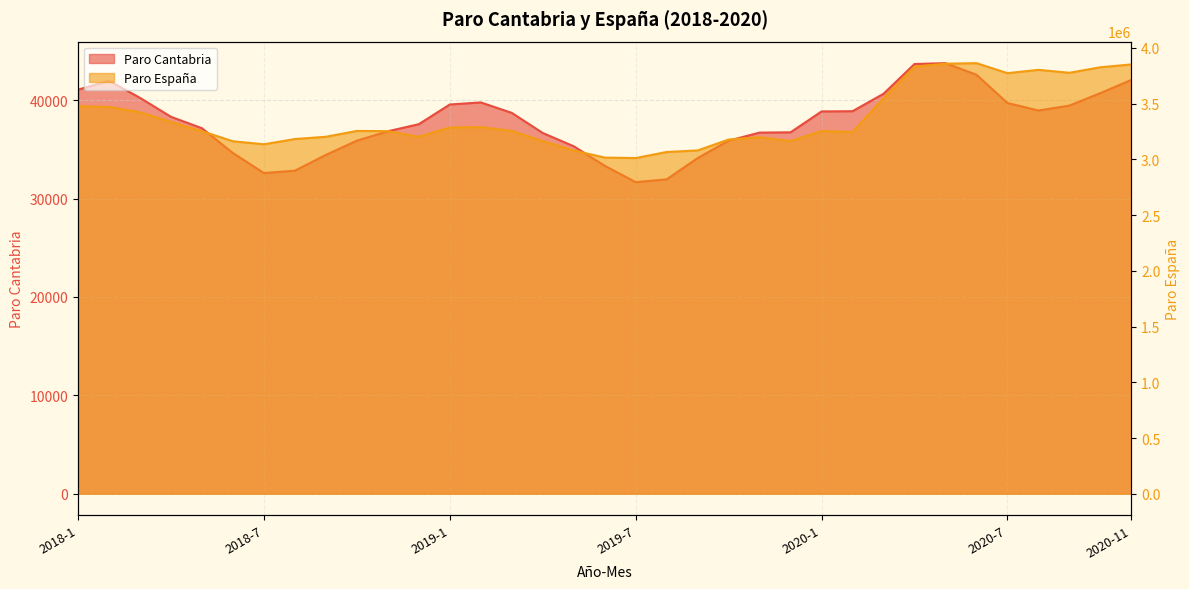

Reading left to right, what are all the values shown in this chart?

Paro Cantabria: 2018-1=41062	2018-2=41961	2018-3=40229	2018-4=38305	2018-5=37141	2018-6=34620	2018-7=32589	2018-8=32830	2018-9=34432	2018-10=35882	2018-11=36835	2018-12=37553	2019-1=39556	2019-2=39765	2019-3=38704	2019-4=36658	2019-5=35311	2019-6=33328	2019-7=31665	2019-8=31948	2019-9=34111	2019-10=35877	2019-11=36699	2019-12=36729	2020-1=38850	2020-2=38873	2020-3=40642	2020-4=43669	2020-5=43756	2020-6=42578	2020-7=39707	2020-8=38944	2020-9=39444	2020-10=40711	2020-11=42053
Paro Espana: 2018-1=3476528	2018-2=3470248	2018-3=3422551	2018-4=3335868	2018-5=3252130	2018-6=3162162	2018-7=3135021	2018-8=3182068	2018-9=3202509	2018-10=3254703	2018-11=3252867	2018-12=3202297	2019-1=3285761	2019-2=3289040	2019-3=3255084	2019-4=3163566	2019-5=3079491	2019-6=3015686	2019-7=3011433	2019-8=3065804	2019-9=3079711	2019-10=3177659	2019-11=3198184	2019-12=3163605	2020-1=3253853	2020-2=3246047	2020-3=3548312	2020-4=3831203	2020-5=3857776	2020-6=3862883	2020-7=3773034	2020-8=3802814	2020-9=3776485	2020-10=3826043	2020-11=3851312